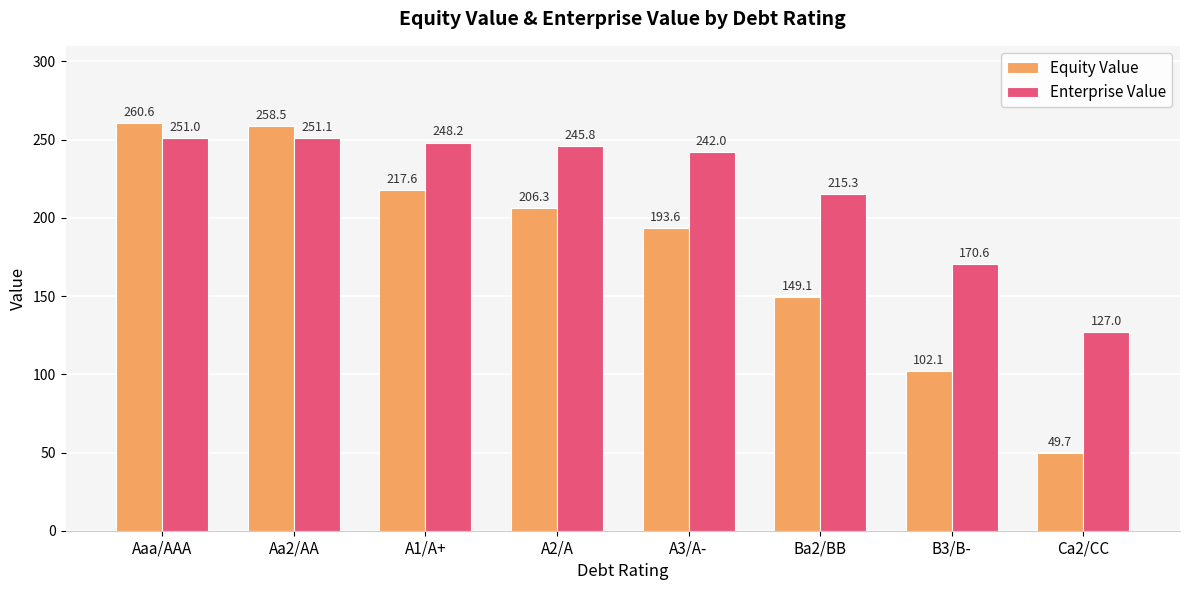

What is the average value of the Equity Value series?

179.7